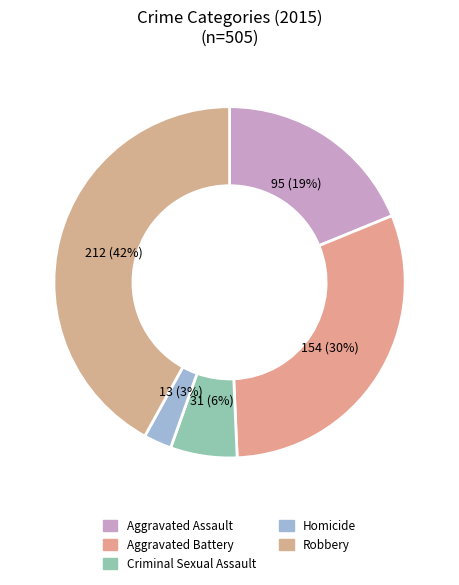

Is it true that Aggravated Battery is 30% of the pie?

True